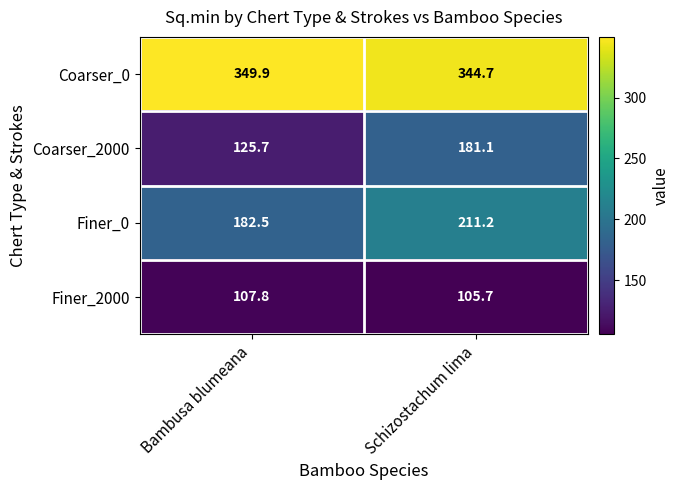

Read the Coarser_2000 value at Schizostachum lima.

181.1